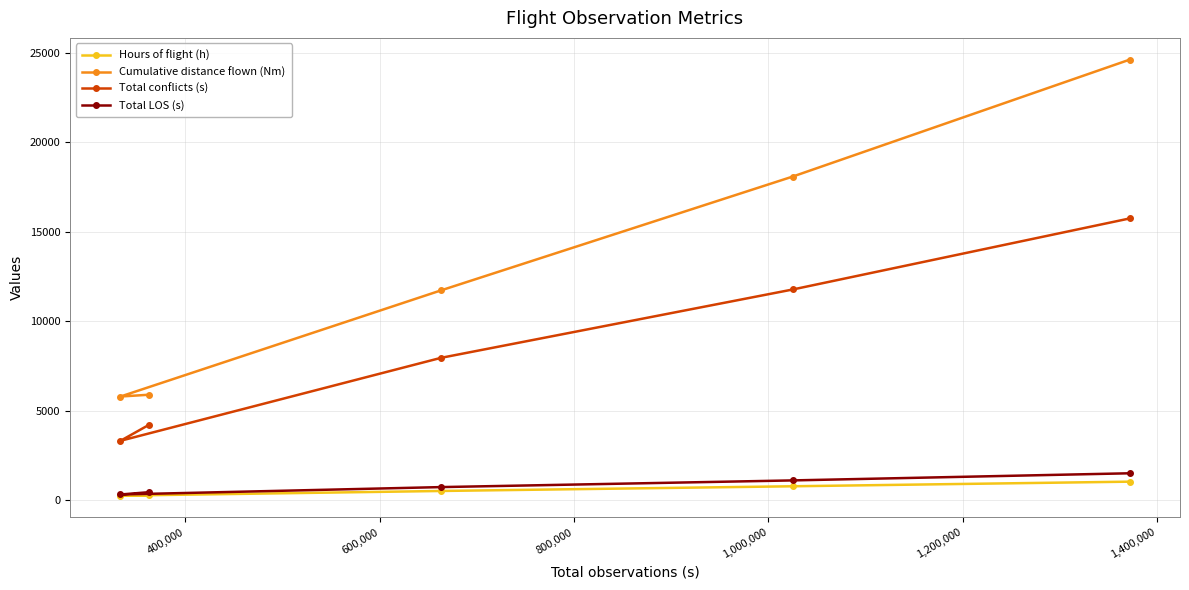

Which series has the widest spread of values?

Cumulative distance flown (Nm)